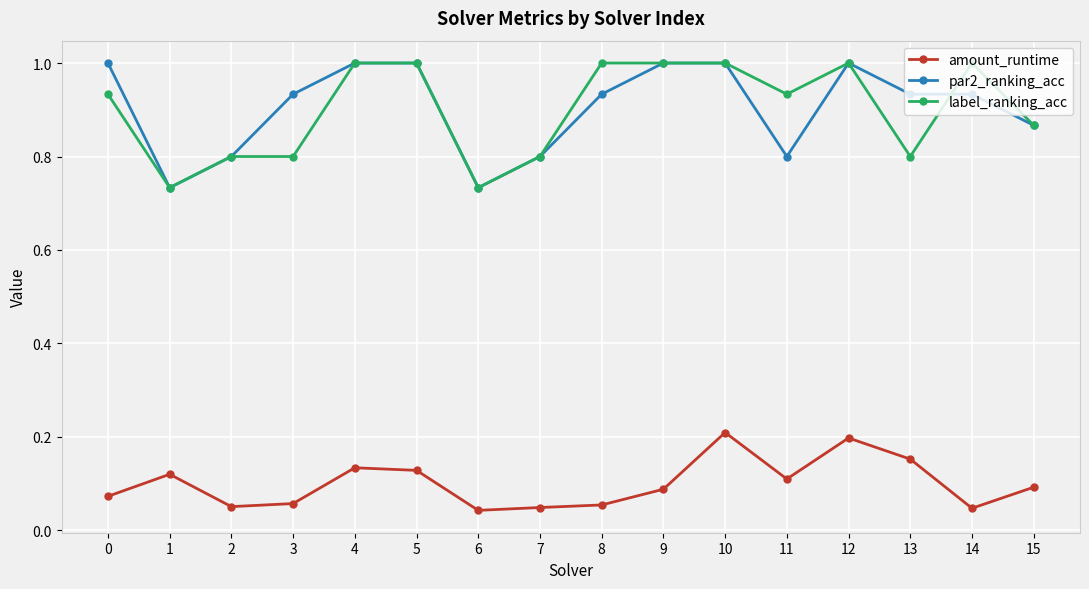

Where is the first local maximum for amount_runtime?

1